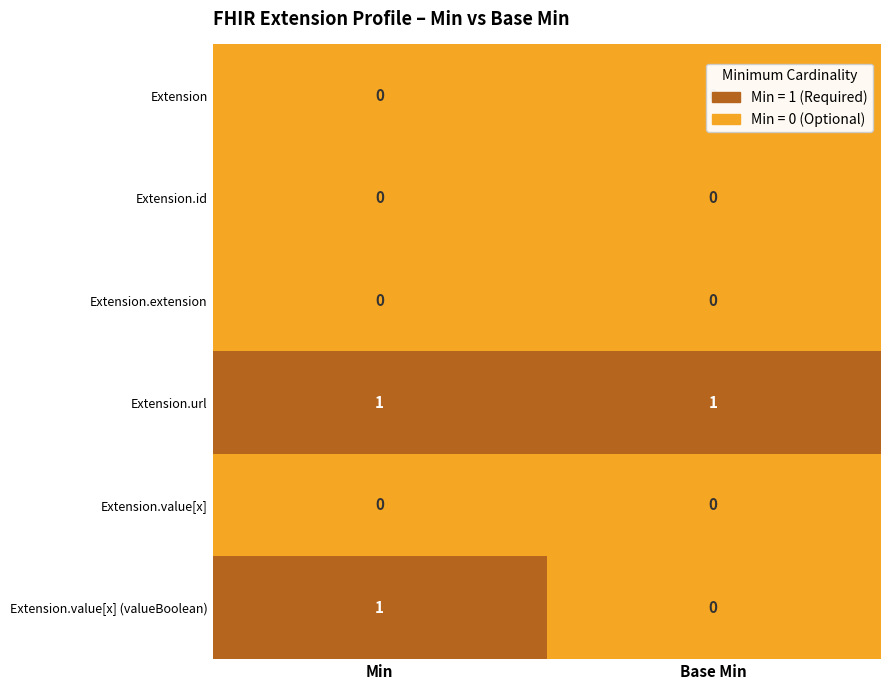

At which label is Extension.value[x] (valueBoolean) closest to 0?

Base Min